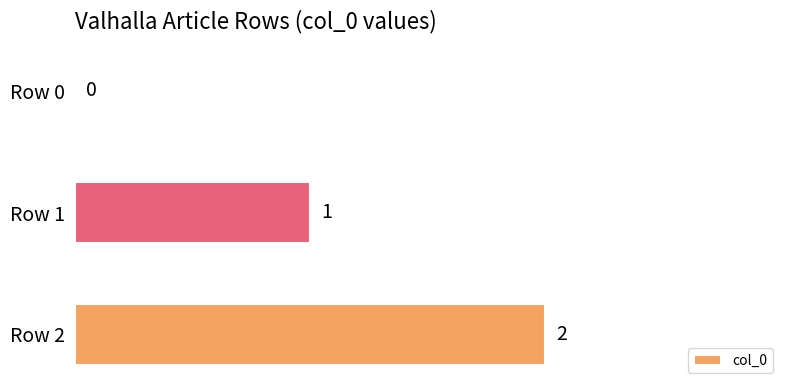

What is the change in value from Row 0 to Row 2?

+2